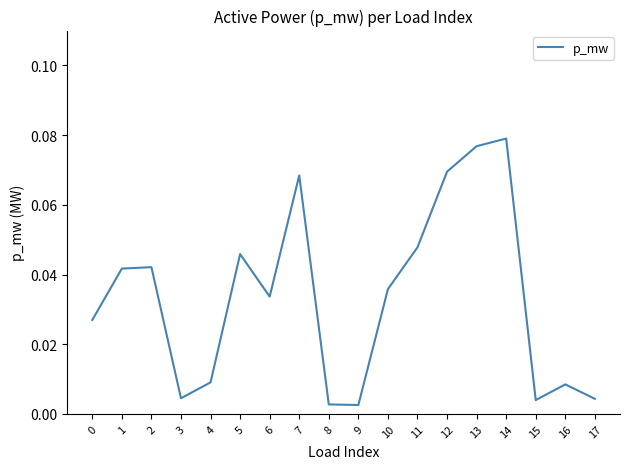

How many series are shown in this chart?

1